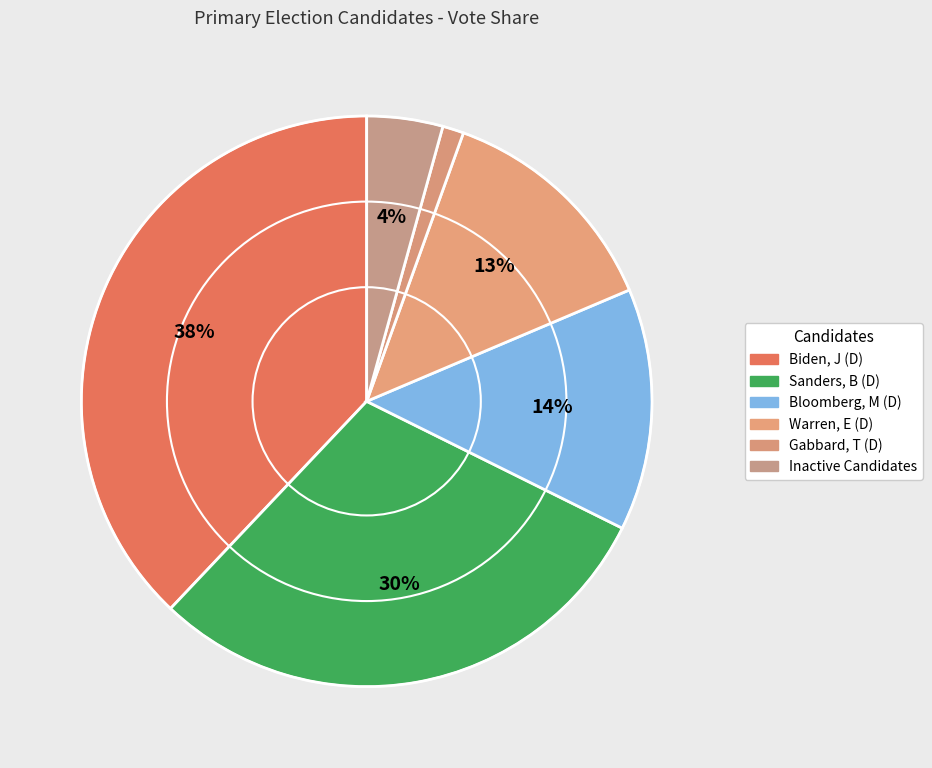

Count the number of slices in the pie.

6